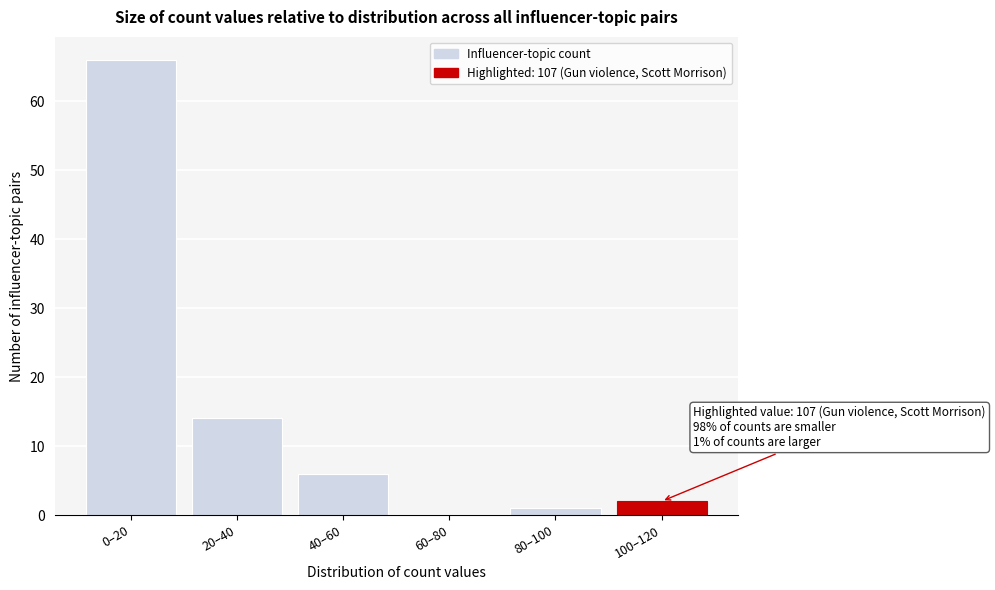

Reading left to right, what are all the values shown in this chart?

0–20=66	20–40=14	40–60=6	60–80=0	80–100=1	100–120=2